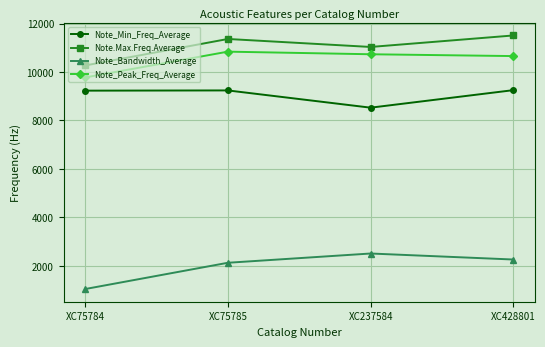

Rank the series by their maximum value, from lowest to highest.

Note_Bandwidth_Average, Note_Min_Freq_Average, Note_Peak_Freq_Average, Note.Max.Freq.Average